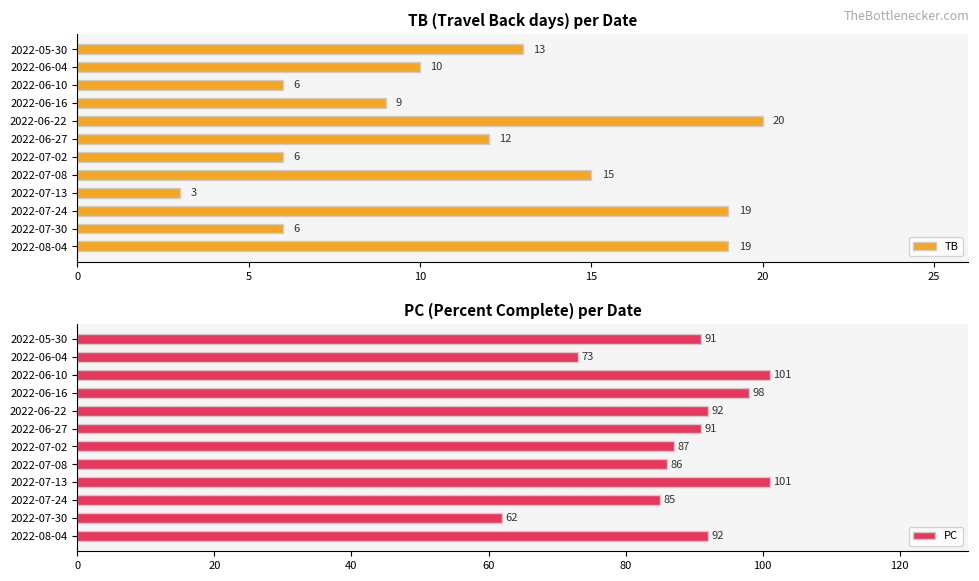

At how many categories does at least one series exceed 3?

12